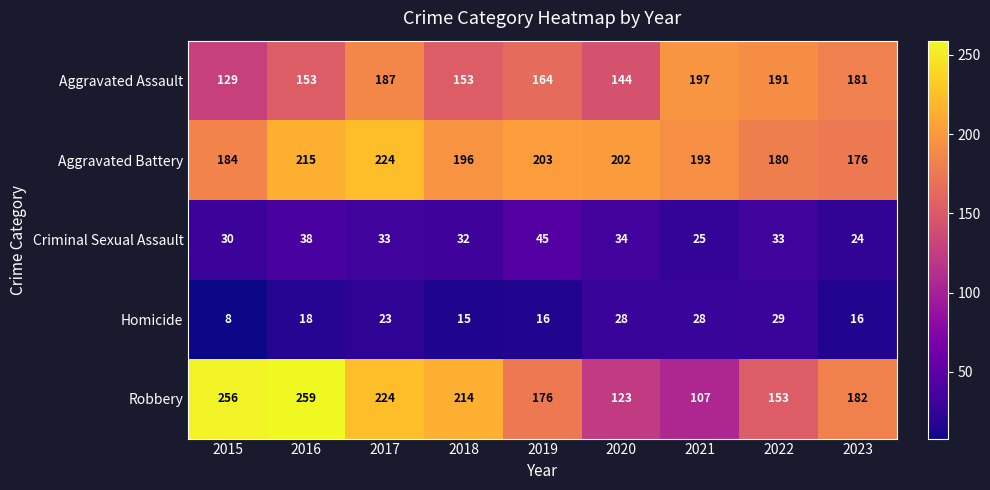

Which series has the largest total across all categories?

Aggravated Battery